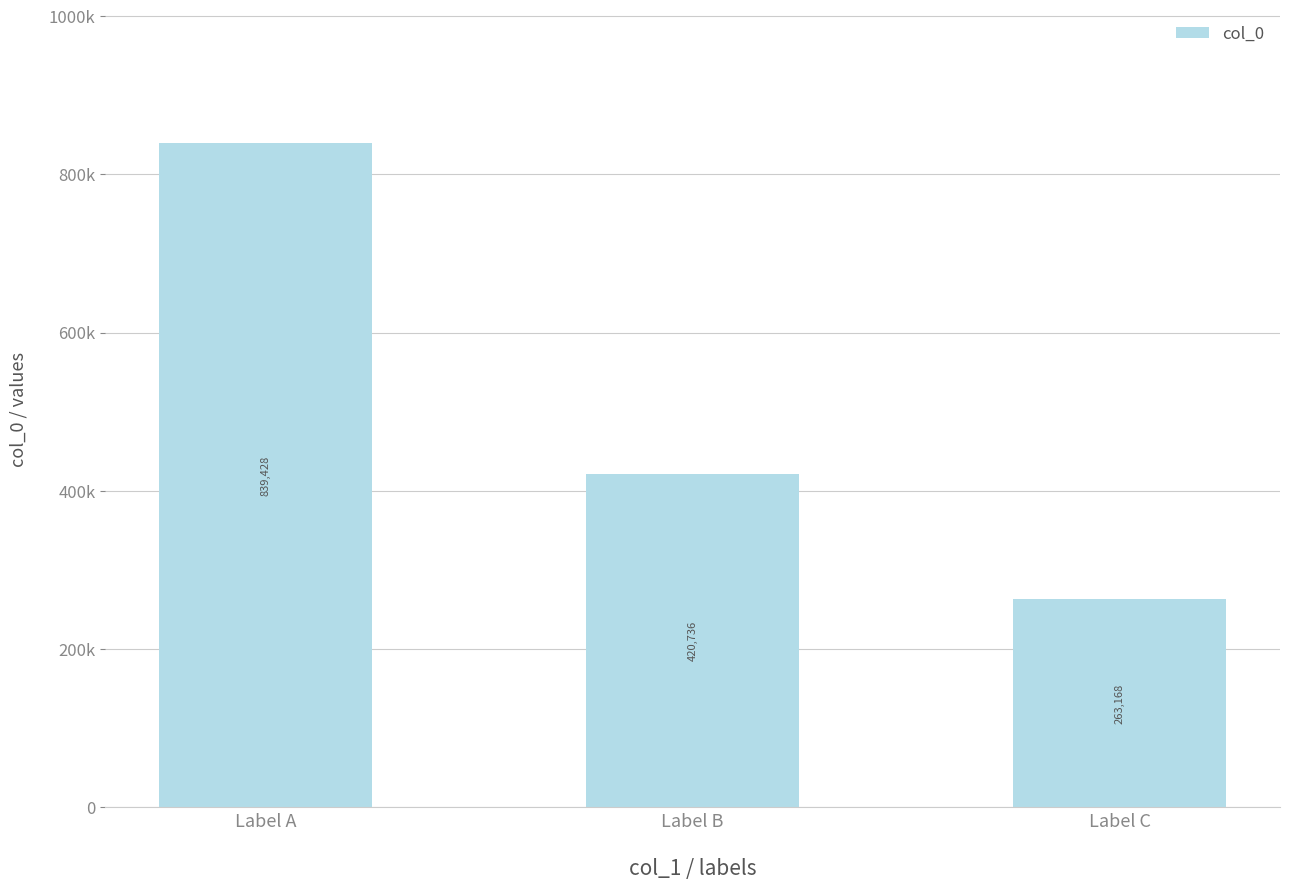

What is the approximate value at Label A, to the nearest 100?

839400